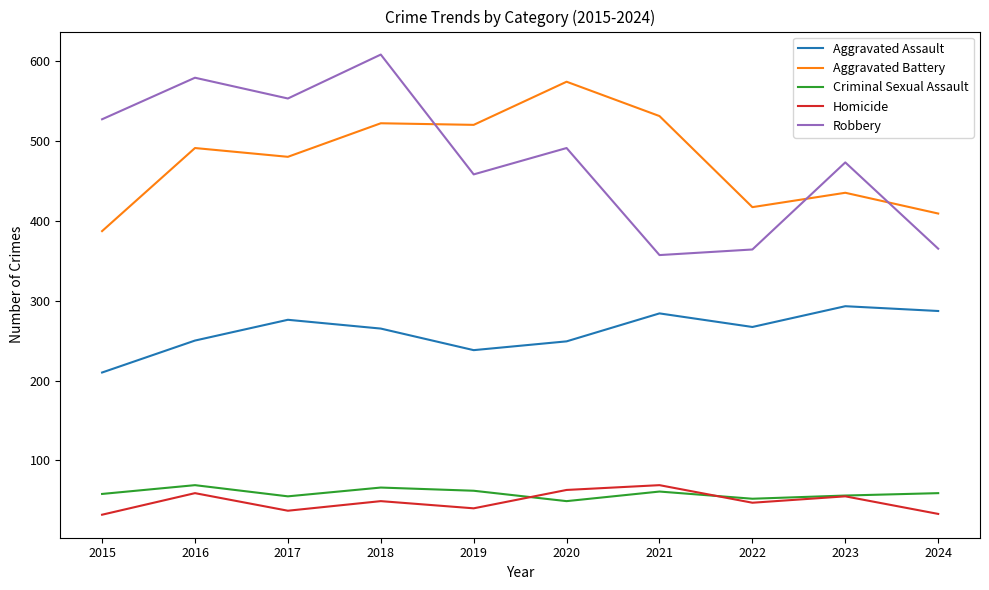

True or false: Homicide and Robbery intersect in this chart.

False